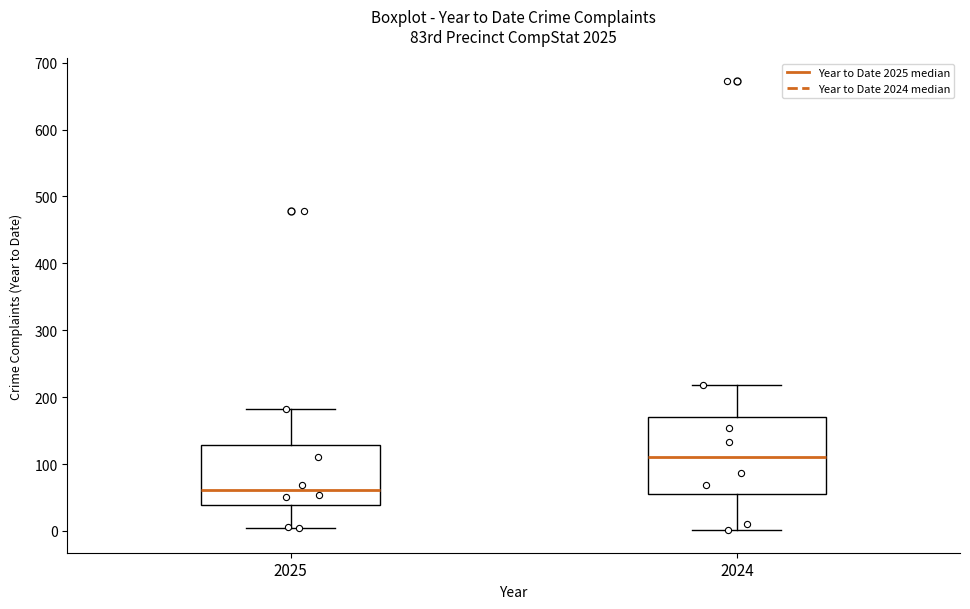

Reading left to right, transcribe this box plot: for each box, give where its median line is, the range the box spans, and where its two whiskers end, as read against the y-axis. The values are not printed on the chart, so give them approximately, as read against the axis.

2025: median 60, box 40 to 130, whiskers 10 to 180
2024: median 110, box 50 to 170, whiskers 0 to 220